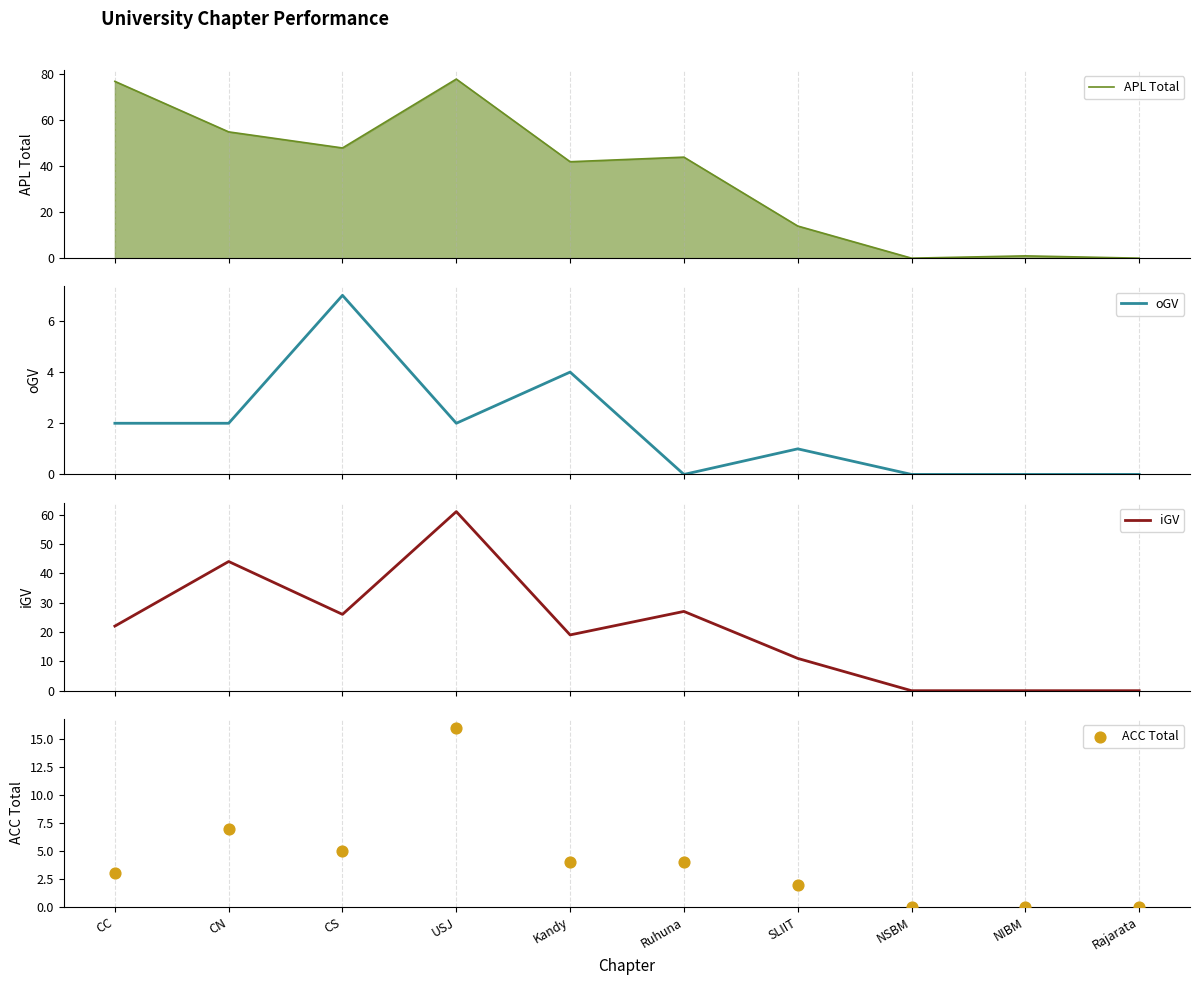

Is the value of APL Total at SLIIT greater than the value of oGV at SLIIT?

Yes